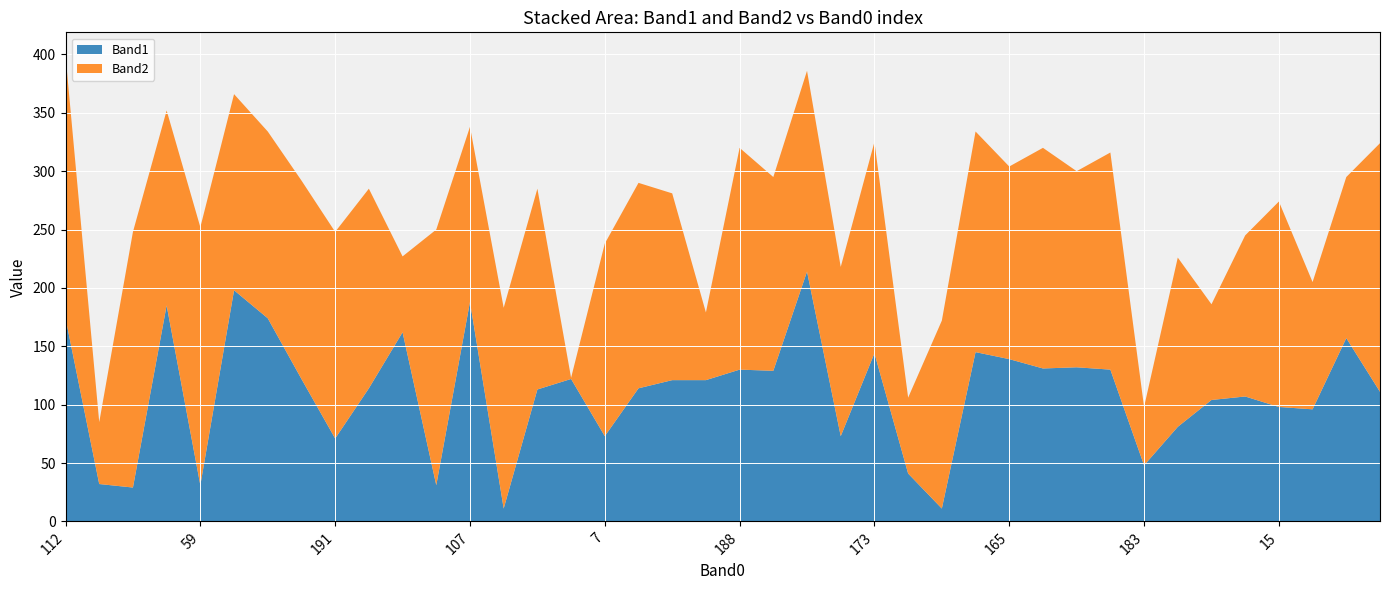

Reading left to right, list all the values displayed in this chart.

Band1: 112=174	105=32	42=29	6=185	59=31	59=198	8=174	66=122	191=71	188=114	118=162	112=31	107=188	68=11	8=113	7=122	7=73	44=114	52=121	174=121	188=130	176=129	182=214	186=73	173=144	66=41	3=11	248=145	165=139	214=131	197=132	195=130	183=48	12=81	25=104	188=107	15=98	182=96	150=157	39=111
Band2: 112=225	105=53	42=219	6=167	59=221	59=168	8=160	66=170	191=177	188=171	118=65	112=219	107=150	68=172	8=172	7=1	7=165	44=176	52=160	174=58	188=190	176=166	182=172	186=145	173=181	66=65	3=161	248=189	165=165	214=189	197=168	195=186	183=50	12=145	25=82	188=138	15=176	182=109	150=138	39=213